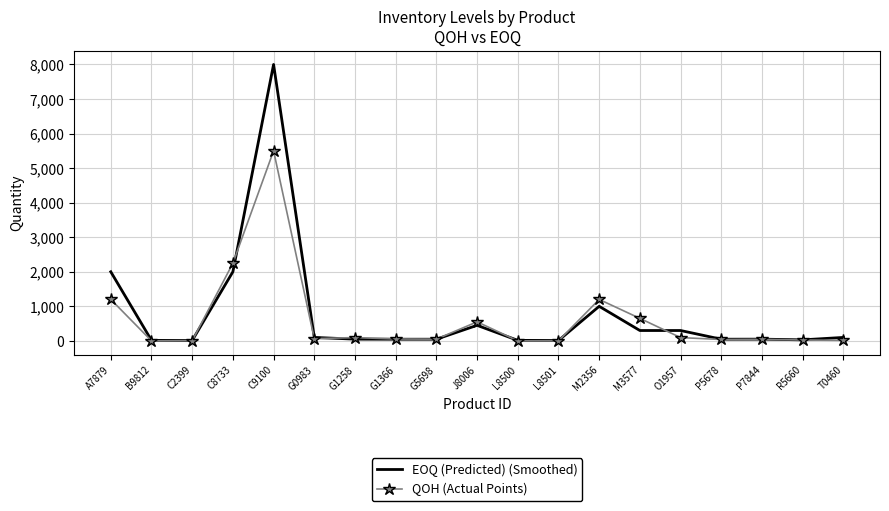

What is the highest value of the QOH (Actual Points) series?

5500.0